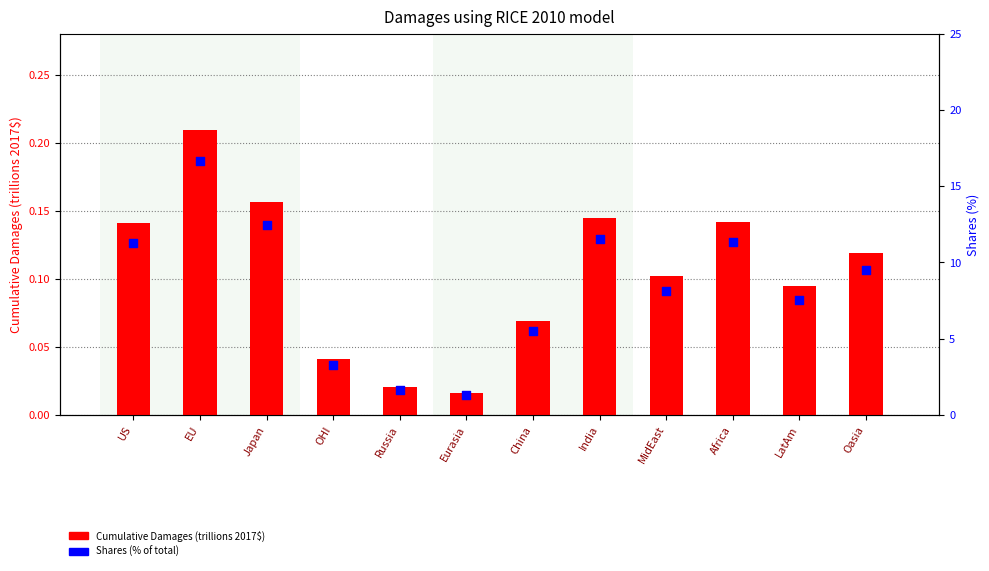

At how many categories does at least one series exceed 6?

8